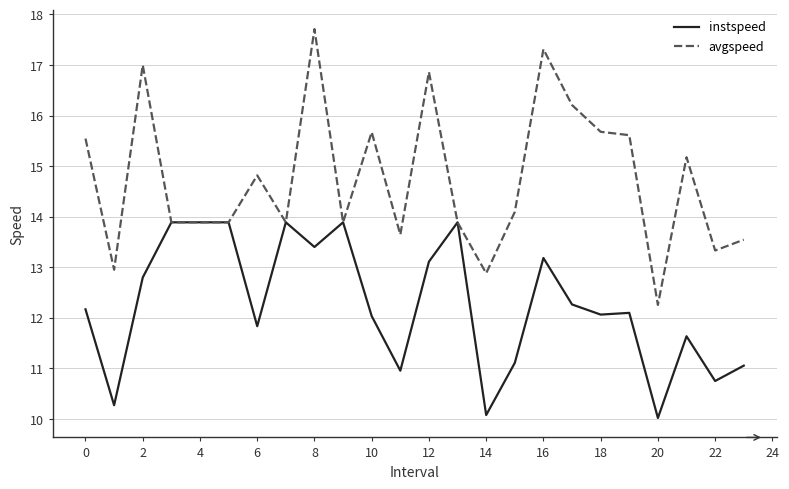

What is the smallest value displayed?

10.0